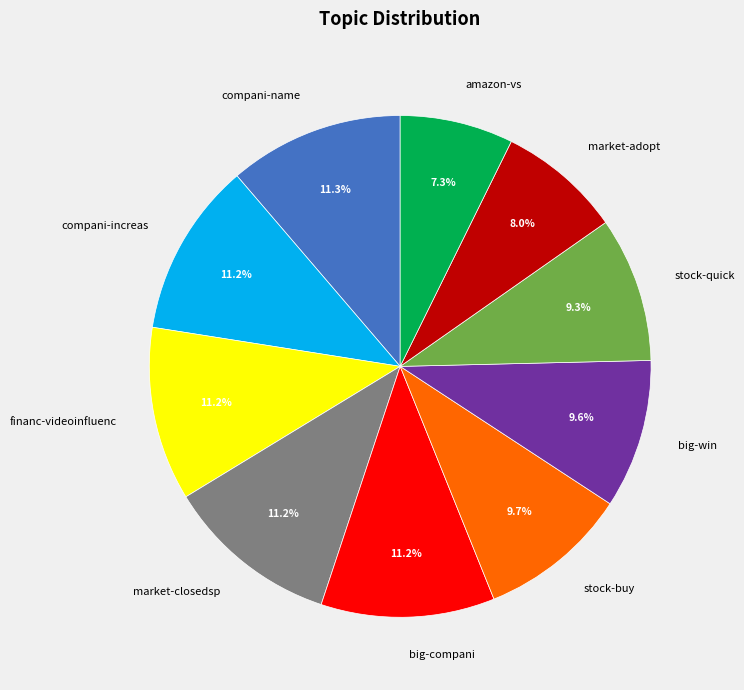

How many slices are in this pie chart?

10